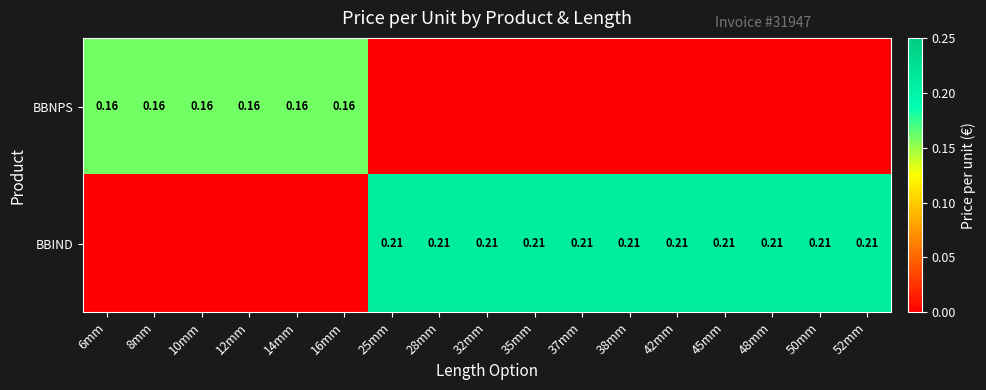

Rank the categories by BBIND value from lowest to highest.

6mm, 8mm, 10mm, 12mm, 14mm, 16mm, 25mm, 28mm, 32mm, 35mm, 37mm, 38mm, 42mm, 45mm, 48mm, 50mm, 52mm